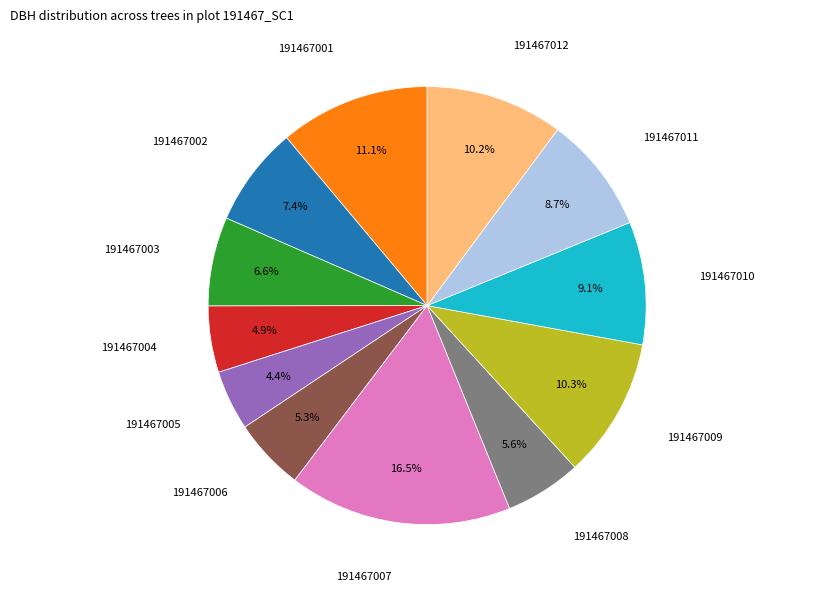

Is there a majority slice in this chart?

No